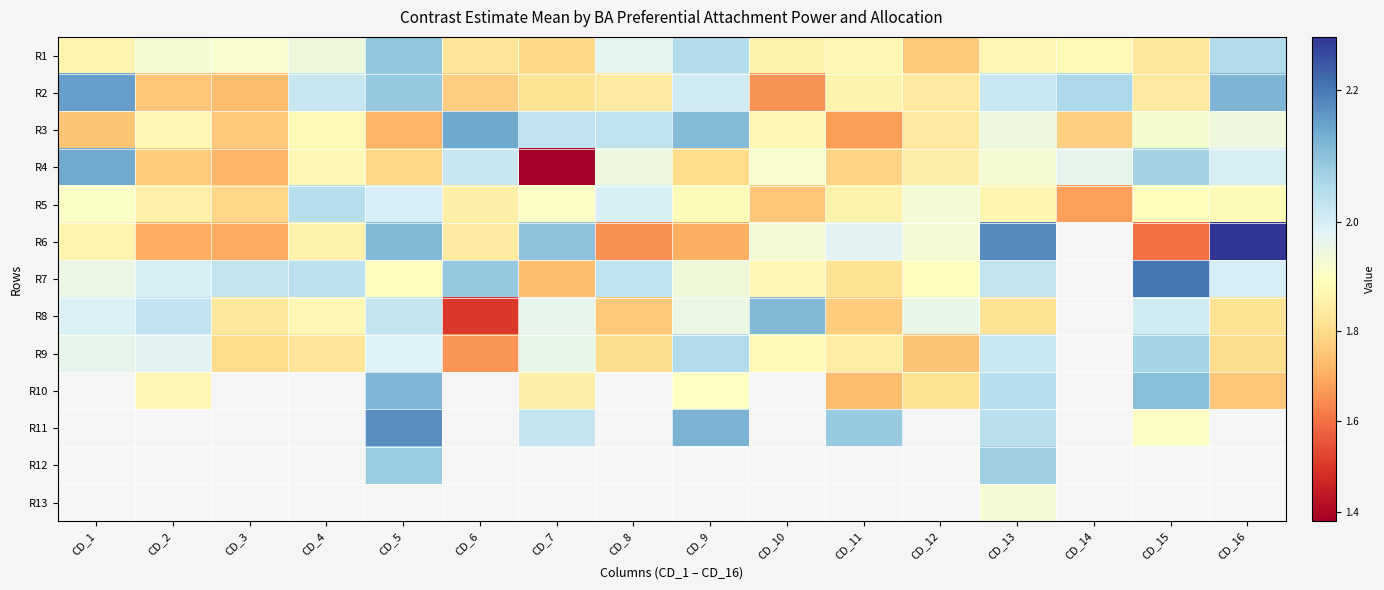

The value of R9 at CD_1 is 2.0. True or false?

True